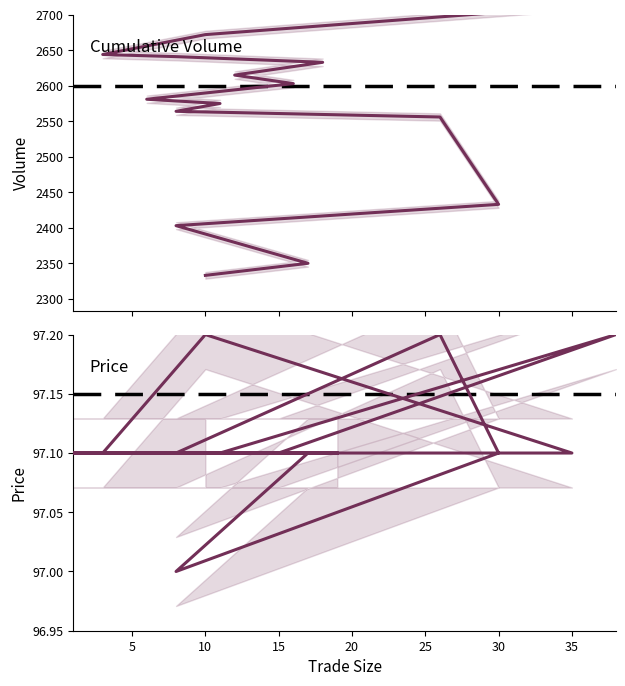

Which has a higher value, 10 or 19?

19